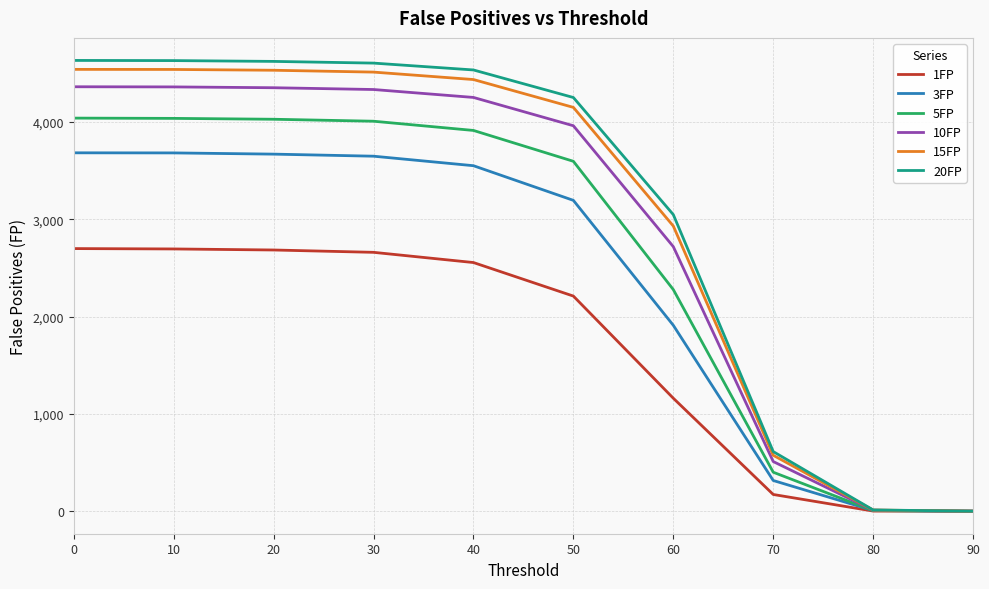

The 20FP series shows 4252.5 at 50. True or false?

True